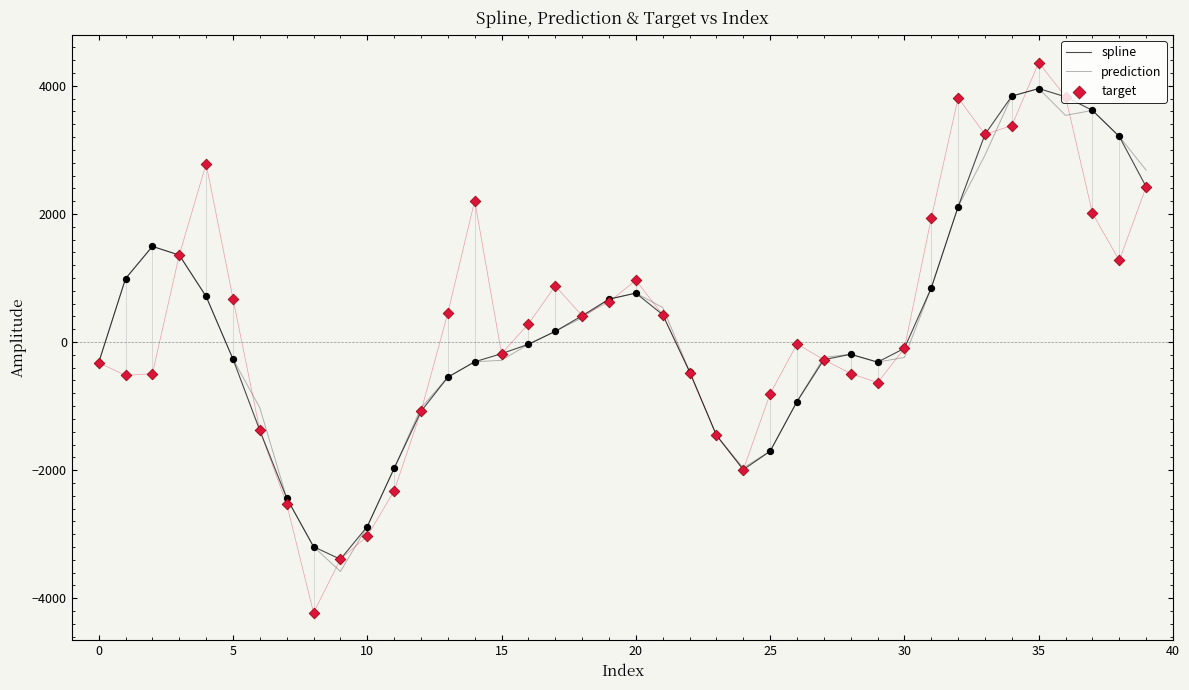

What is the total value across all series at 12?

-3193.7